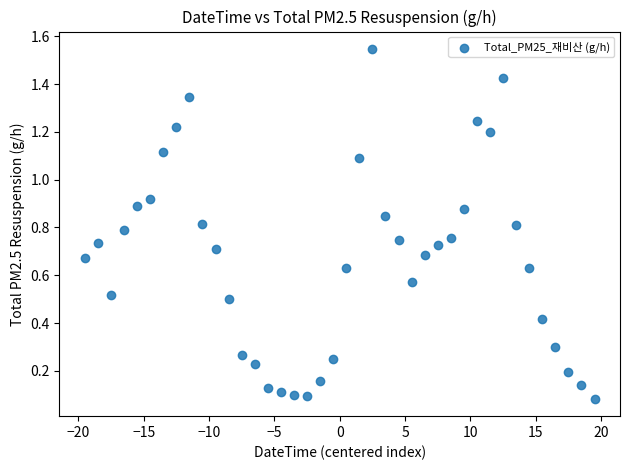

What is the range of X values (max minus min)?

39.0